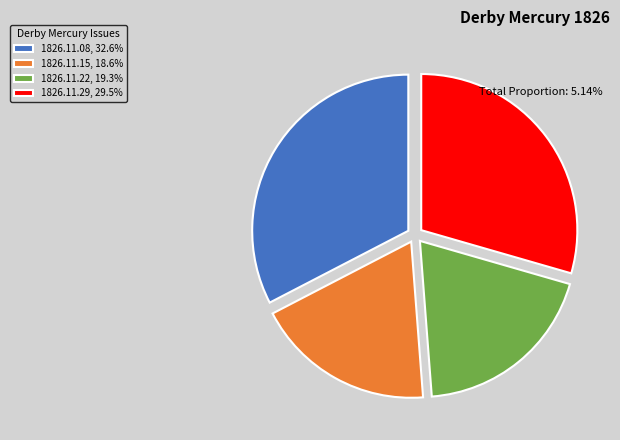

Combined, do 1826.11.15, 18.6% and 1826.11.08, 32.6% account for over 50%?

Yes